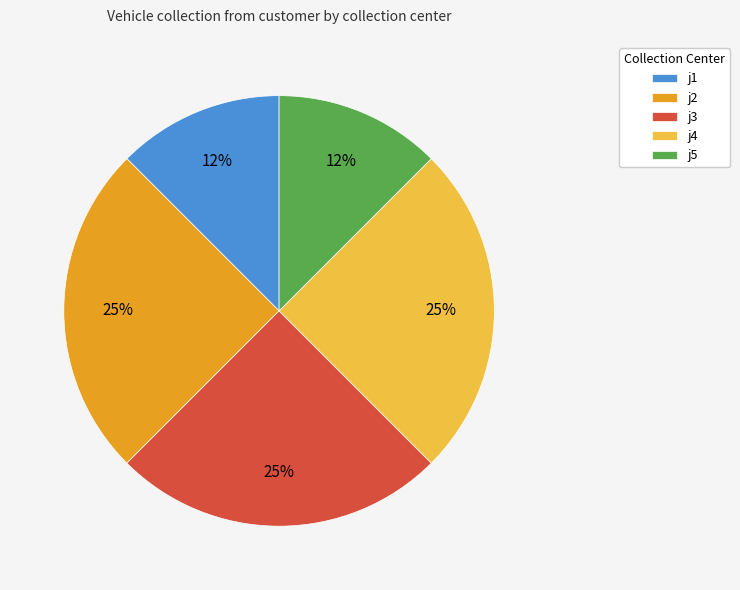

Is there any slice that represents more than half of the pie?

No